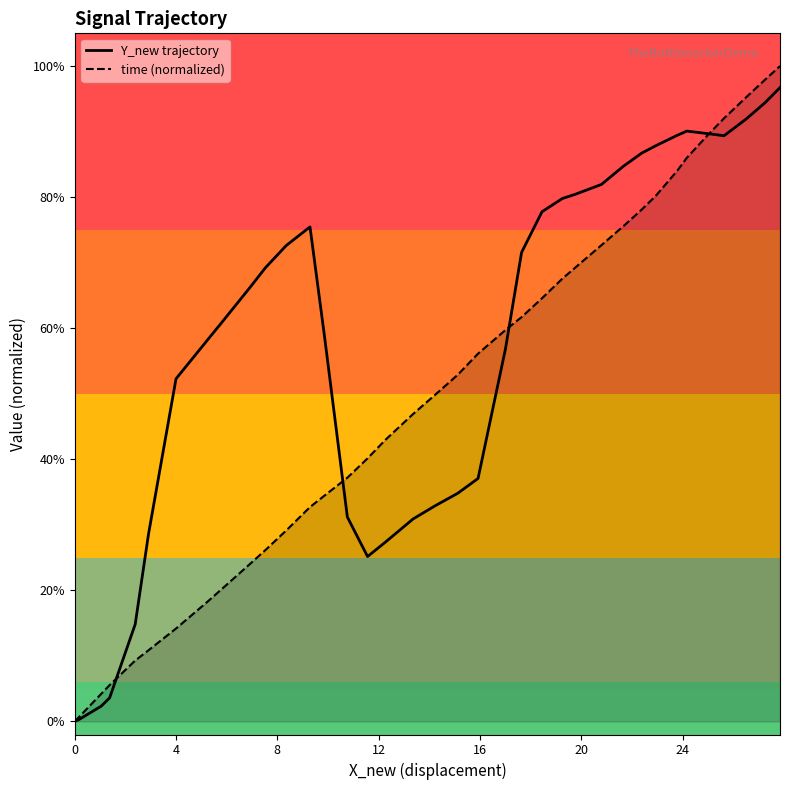

What are all the series names shown in the legend?

Y_new trajectory, time (normalized)